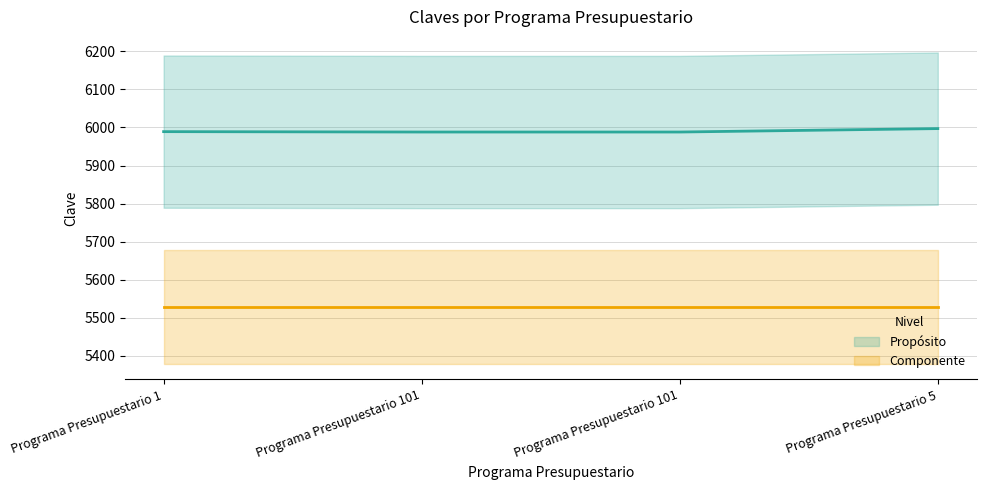

What is the sum of all values?

23962